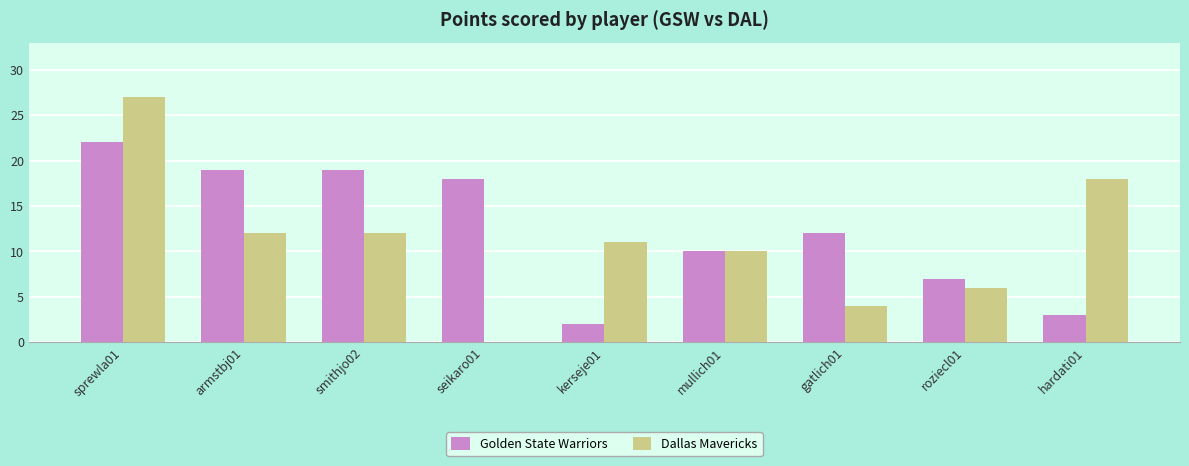

Which series has the widest spread of values?

Dallas Mavericks